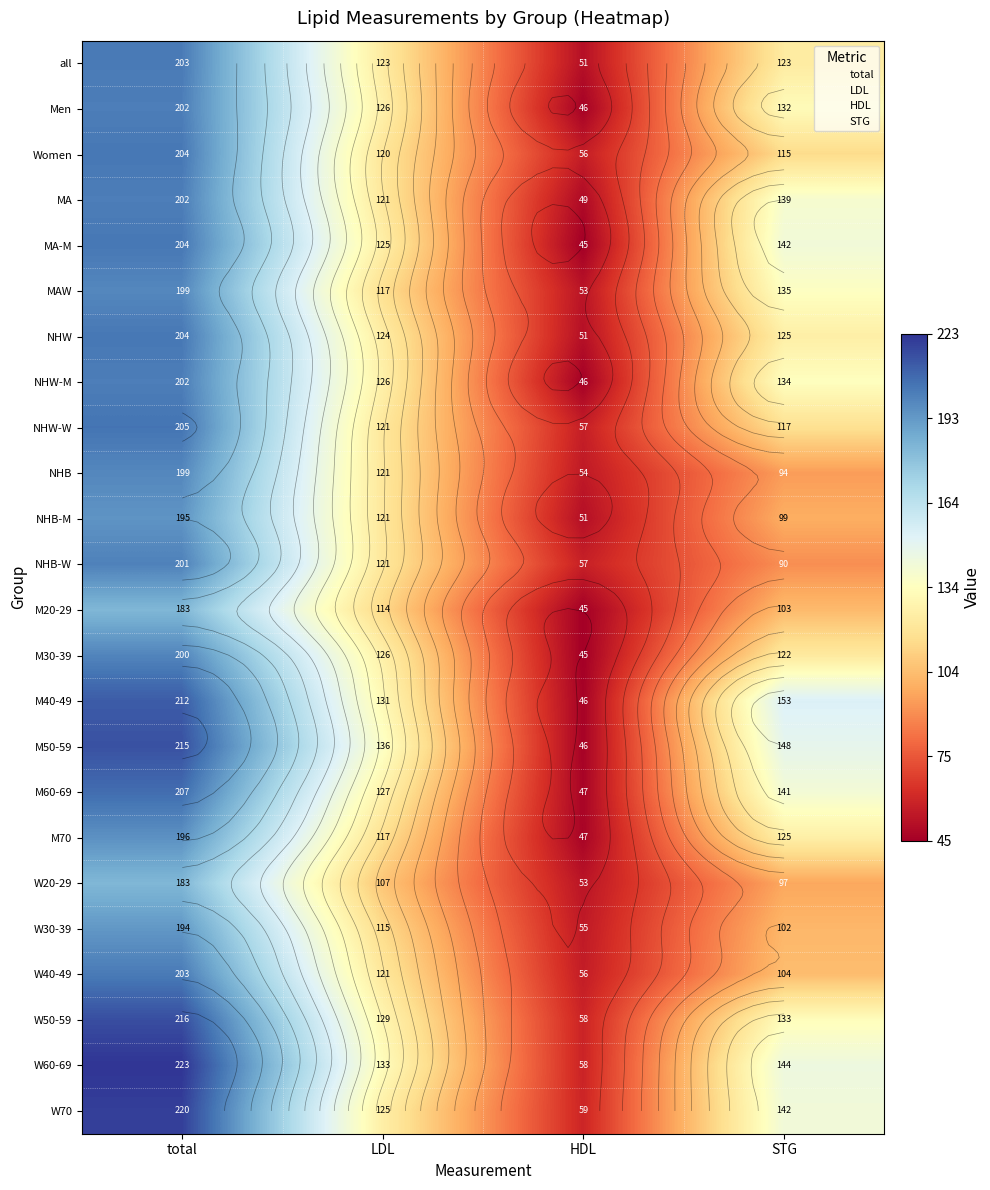

At which label does W40-49 first exceed 121?

total